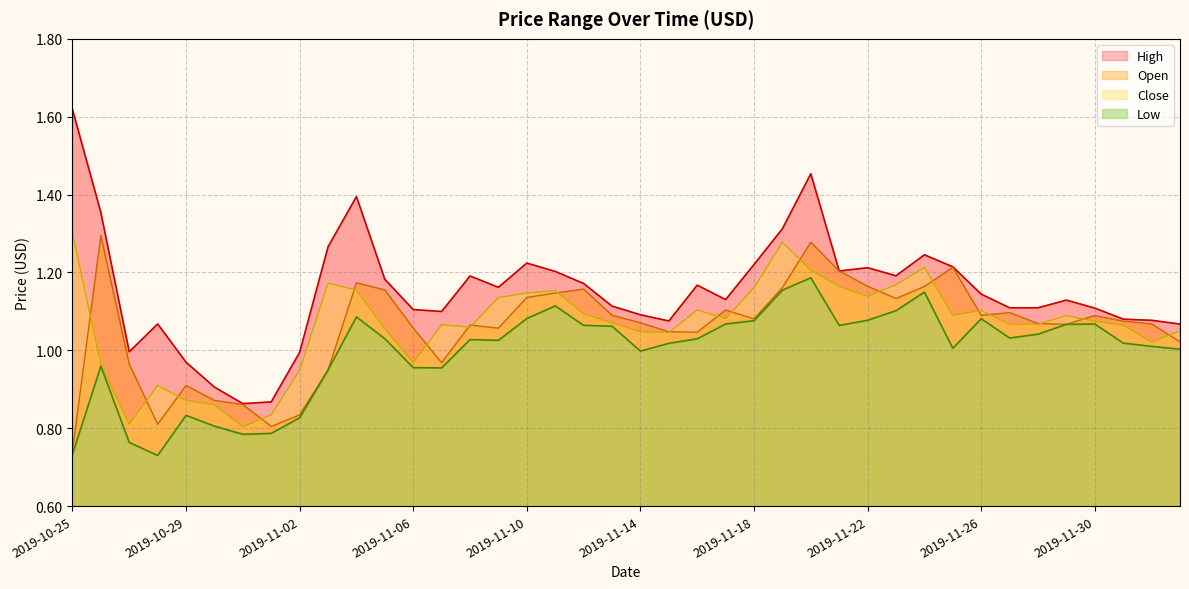

How many lines are shown in the chart?

4